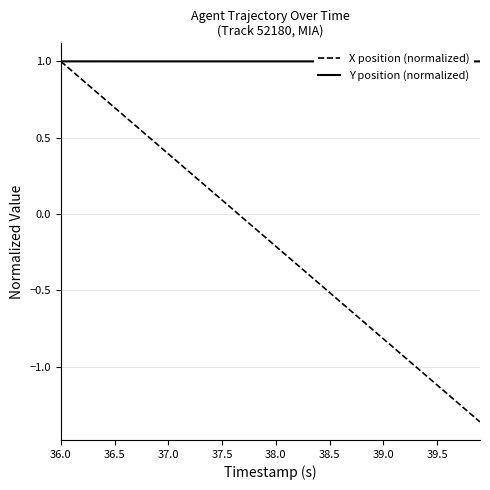

What is the greatest value displayed?

1.0